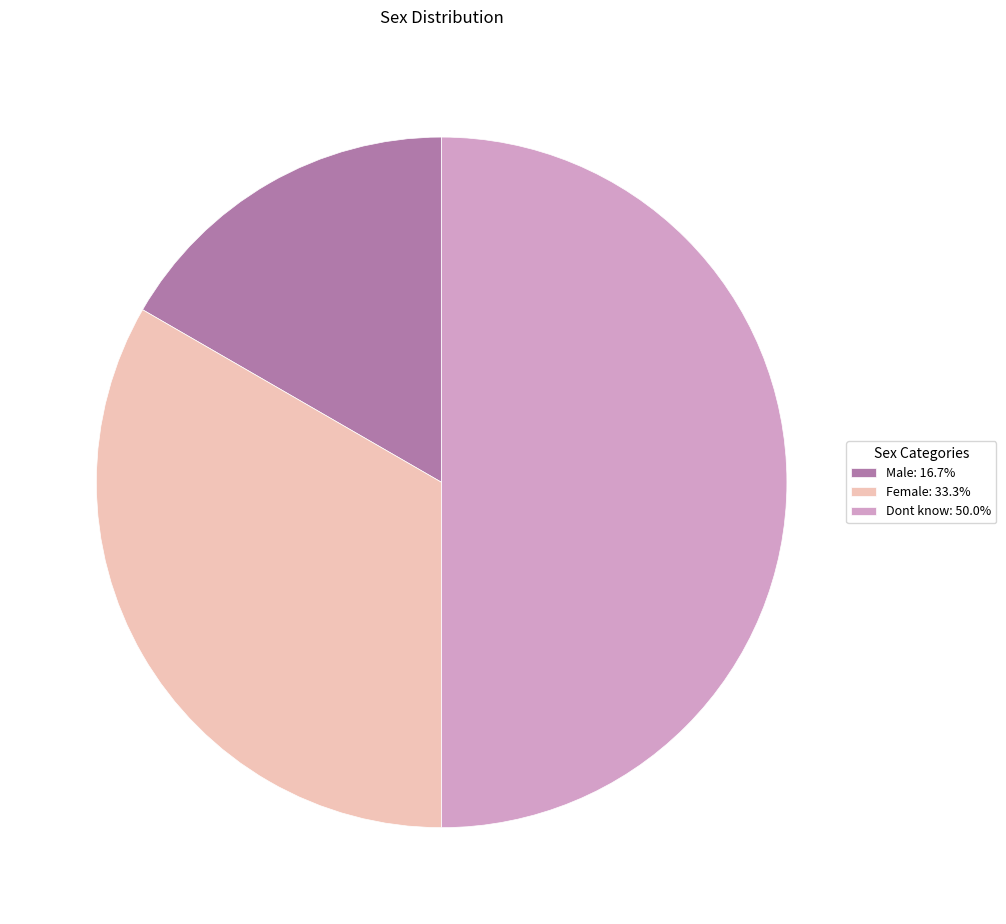

Approximately how many times larger is the value at Female: 33.3% compared to Dont know: 50.0%?

0.7